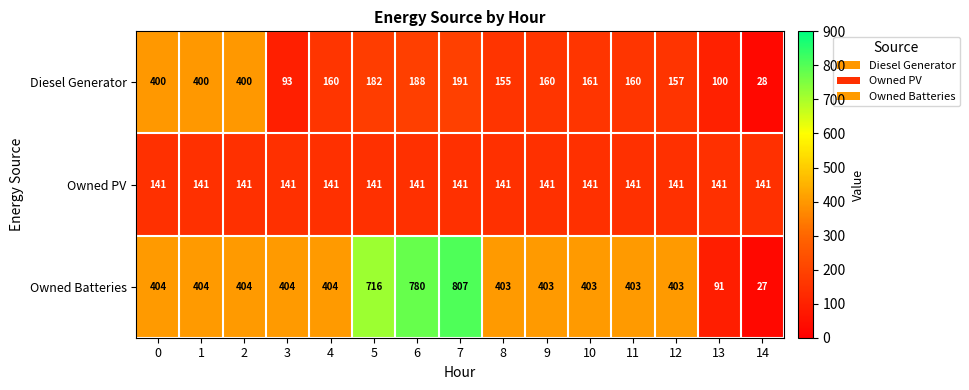

Rank the series at 0 from highest to lowest value.

Owned Batteries, Diesel Generator, Owned PV